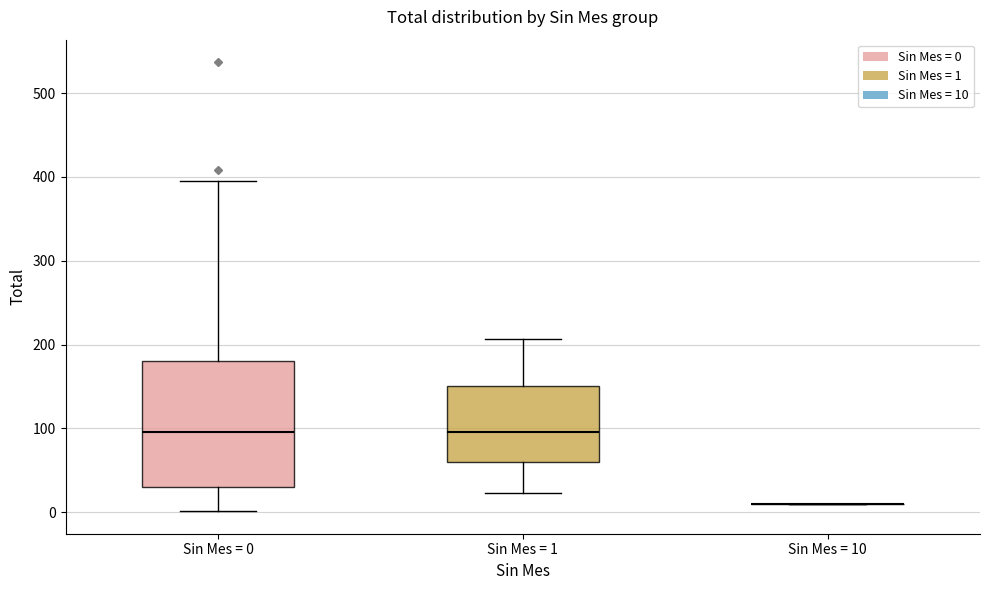

Comparing the boxes themselves (not the whiskers), which one is the tallest?

Sin Mes = 0